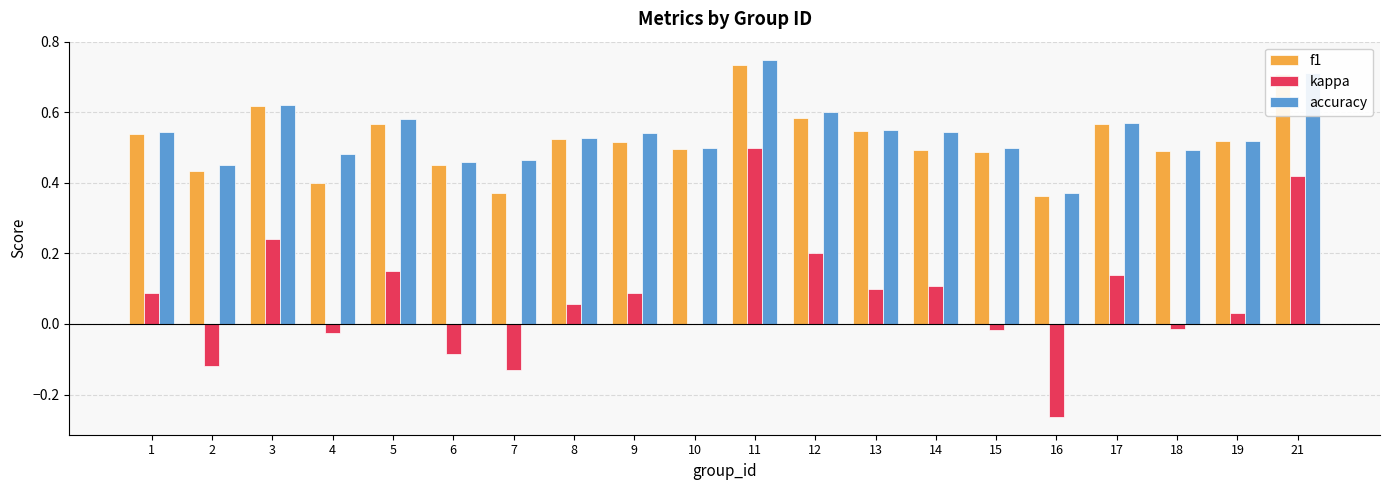

Which series changed the most between 10 and 17?

kappa